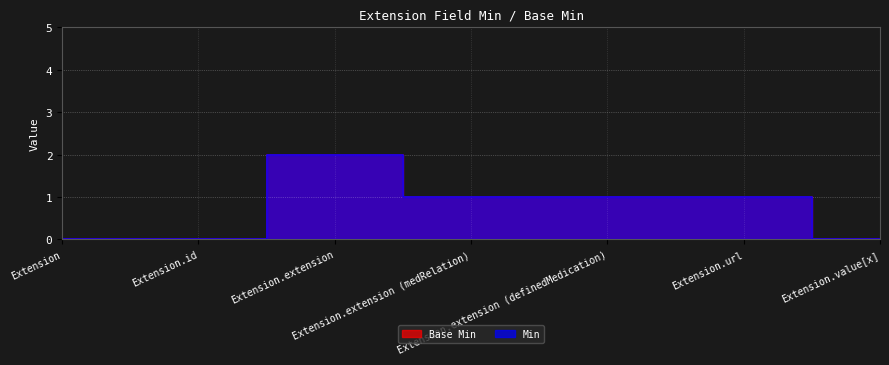

At which category is the sum across all series the highest?

Extension.extension